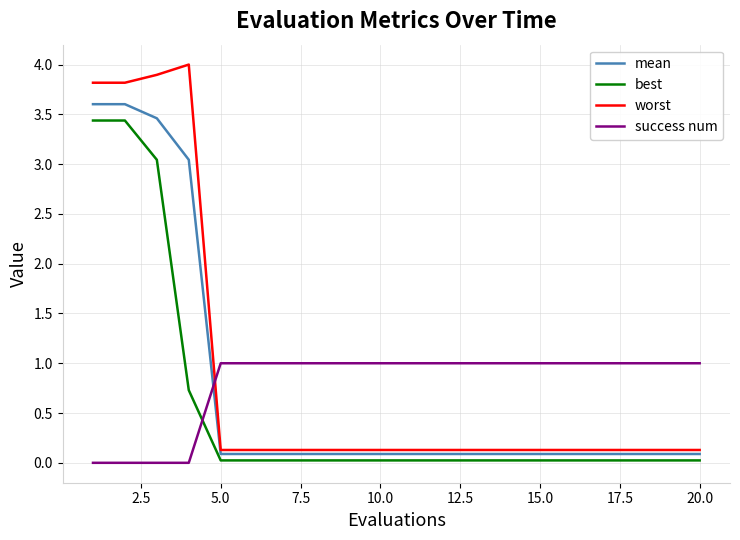

True or false: worst and best cross at least once.

False